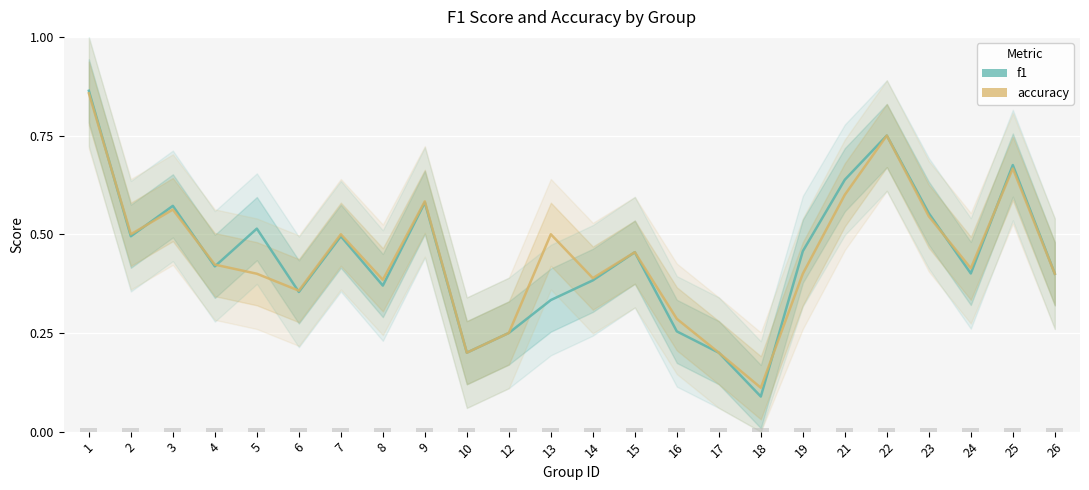

What is the maximum value for f1?

0.9